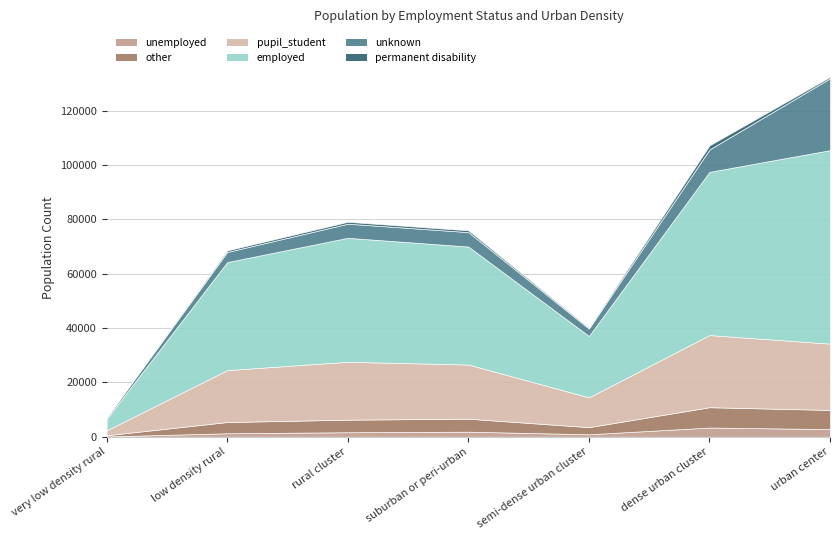

Which series has the largest total across all categories?

employed